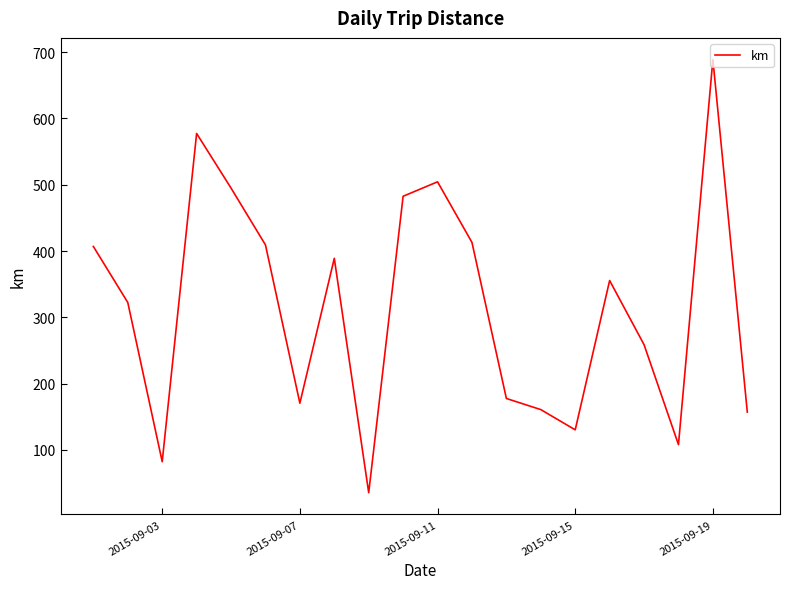

How many lines are shown in the chart?

1